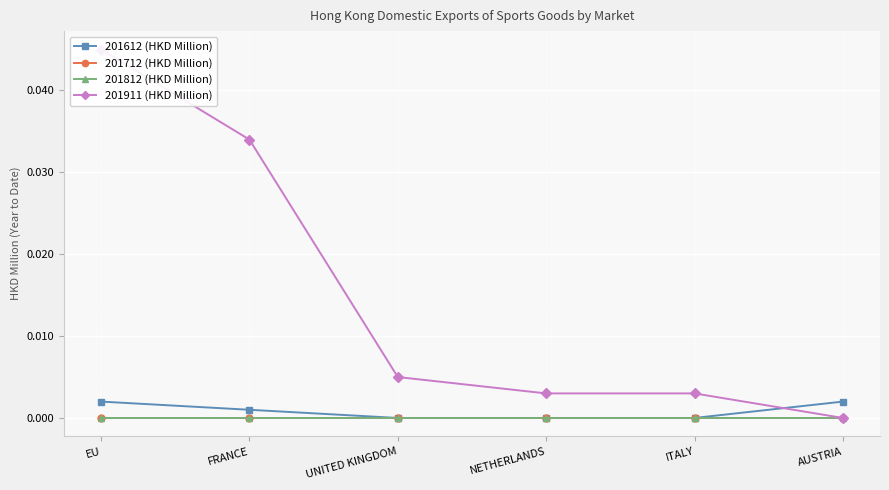

What position from the left is EU?

1